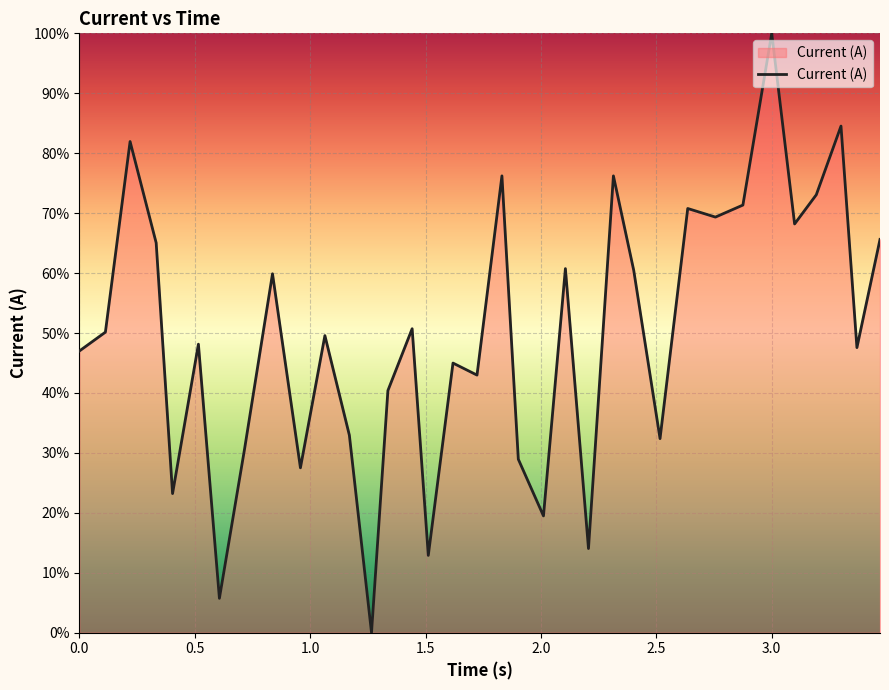

List the labels in order of value, smallest first.

1.266072273254395, 0.6070346832275391, 1.512086391448975, 2.206125974655151, 2.011114835739136, 0.4040229320526123, 0.9580545425415039, 1.902108669281006, 0.716040849685669, 2.516143798828125, 1.170066595077515, 1.337076425552368, 1.723098516464233, 1.619092464447021, 0.0, 3.369192600250244, 0.5160293579101562, 1.064060926437378, 0.1130063533782959, 1.442082166671753, 0.837047815322876, 2.402137279510498, 2.106120347976685, 0.3330187797546387, 3.469198226928711, 3.099177122116089, 2.756157398223877, 2.63615083694458, 2.875164270401001, 3.193182468414307, 1.831104516983032, 2.314132213592529, 0.2200124263763428, 3.300188541412354, 3.000171422958374